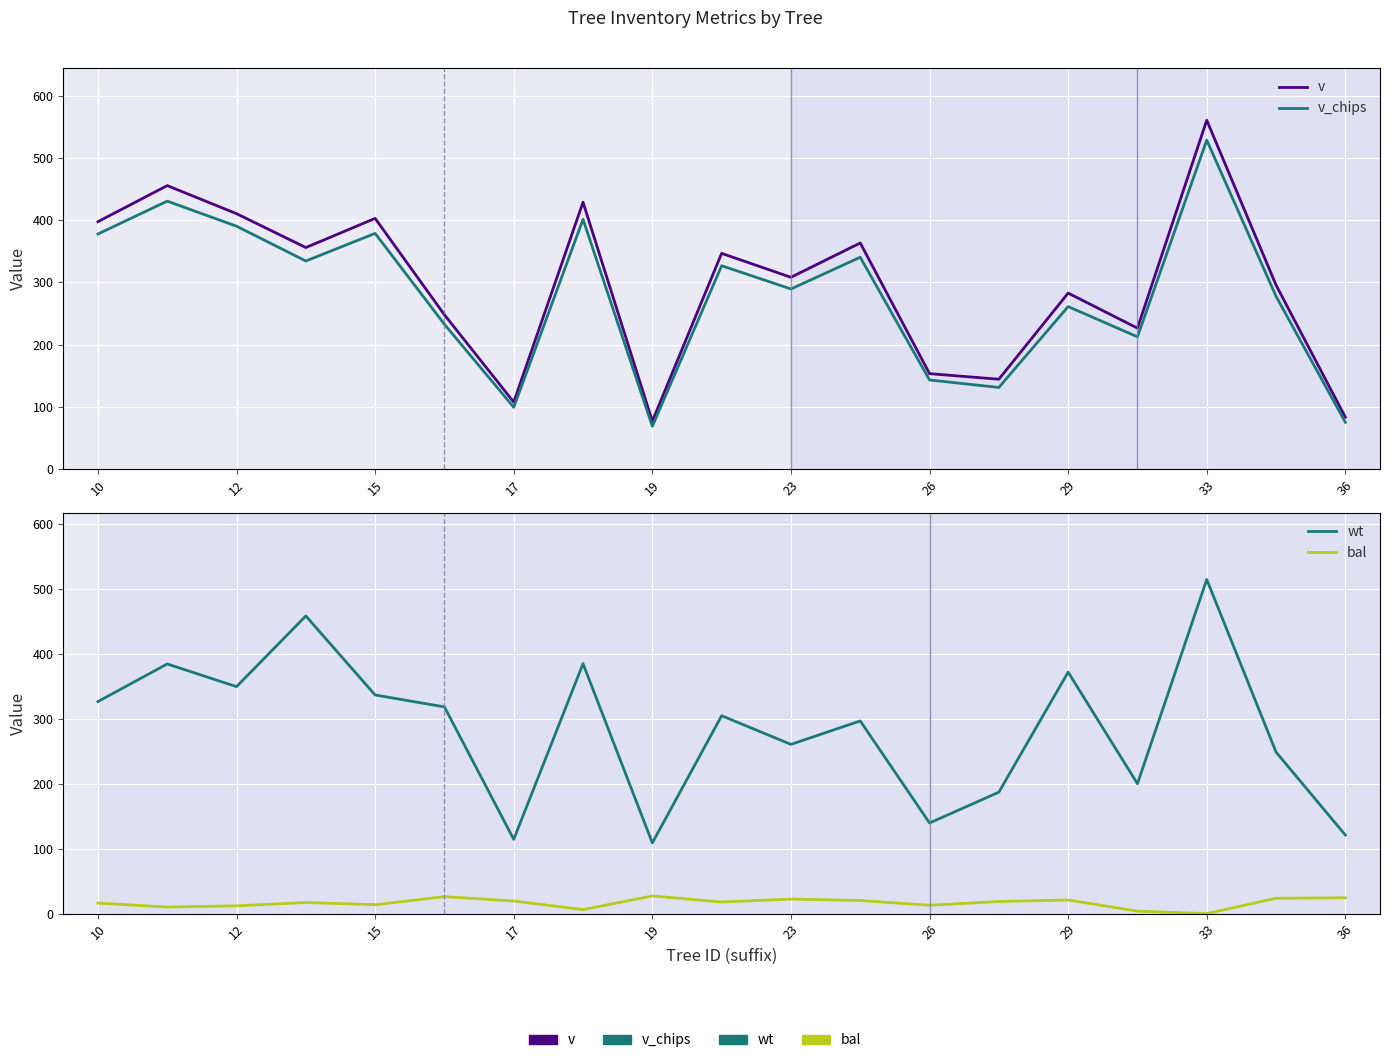

What is the greatest value displayed?

560.9